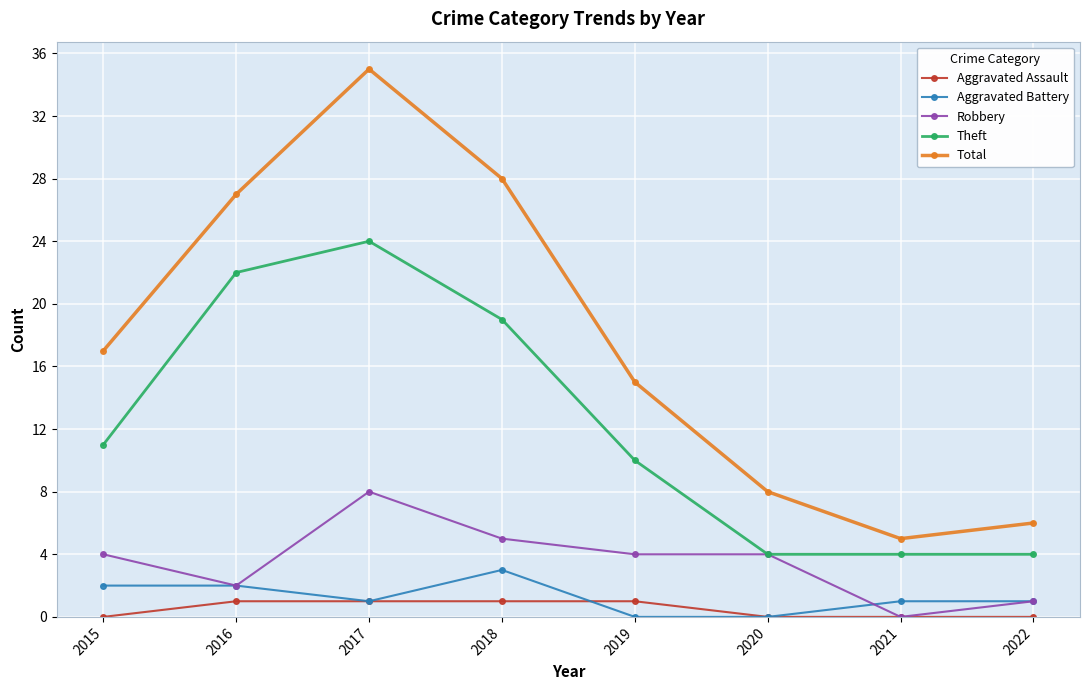

True or false: Theft and Aggravated Battery cross at least once.

False